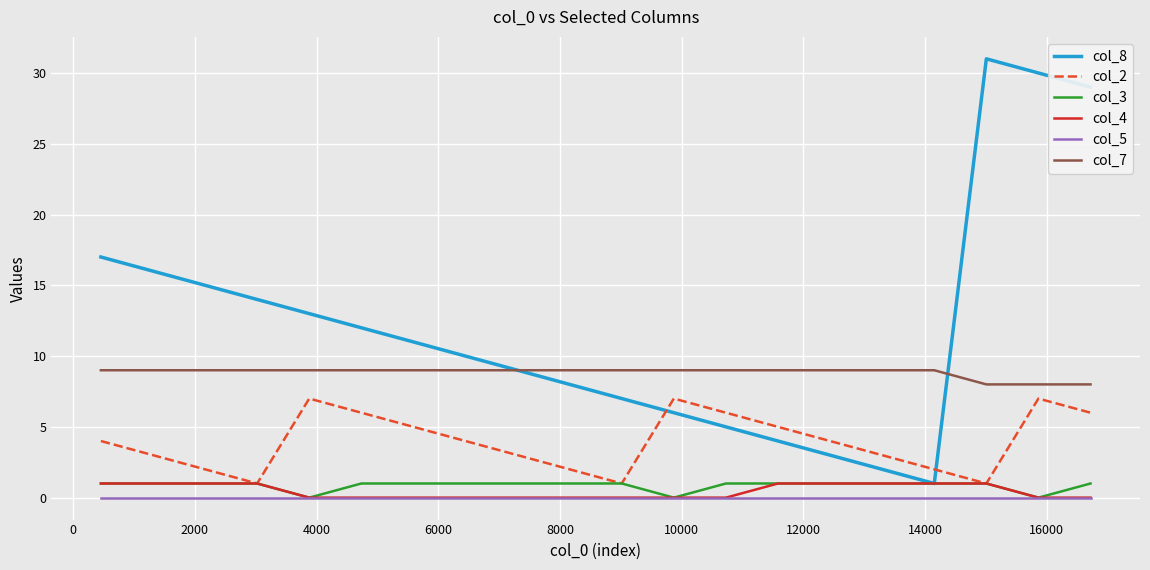

Is this an area chart (filled region under the line)?

No